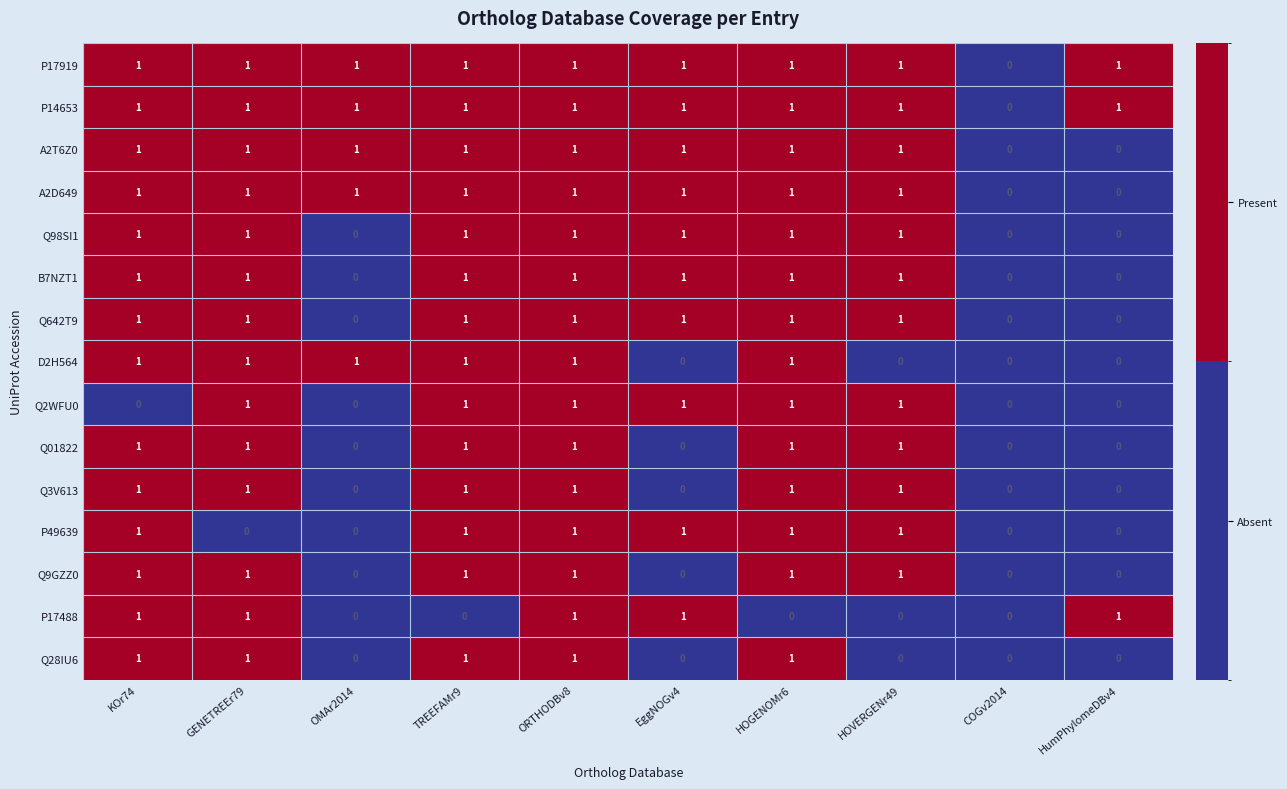

What is the sum of all Q01822 values?

6